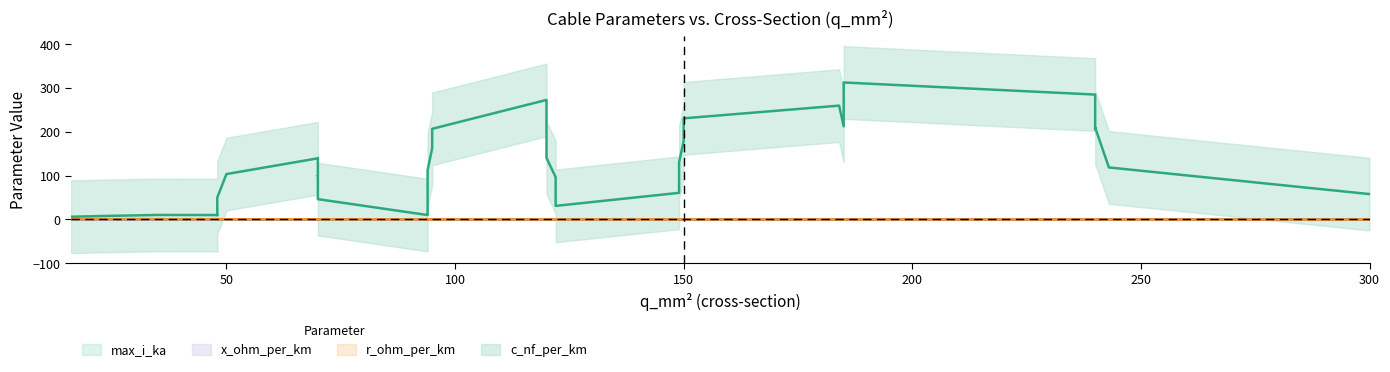

Between 1 and 8, which series saw the biggest shift?

c_nf_per_km